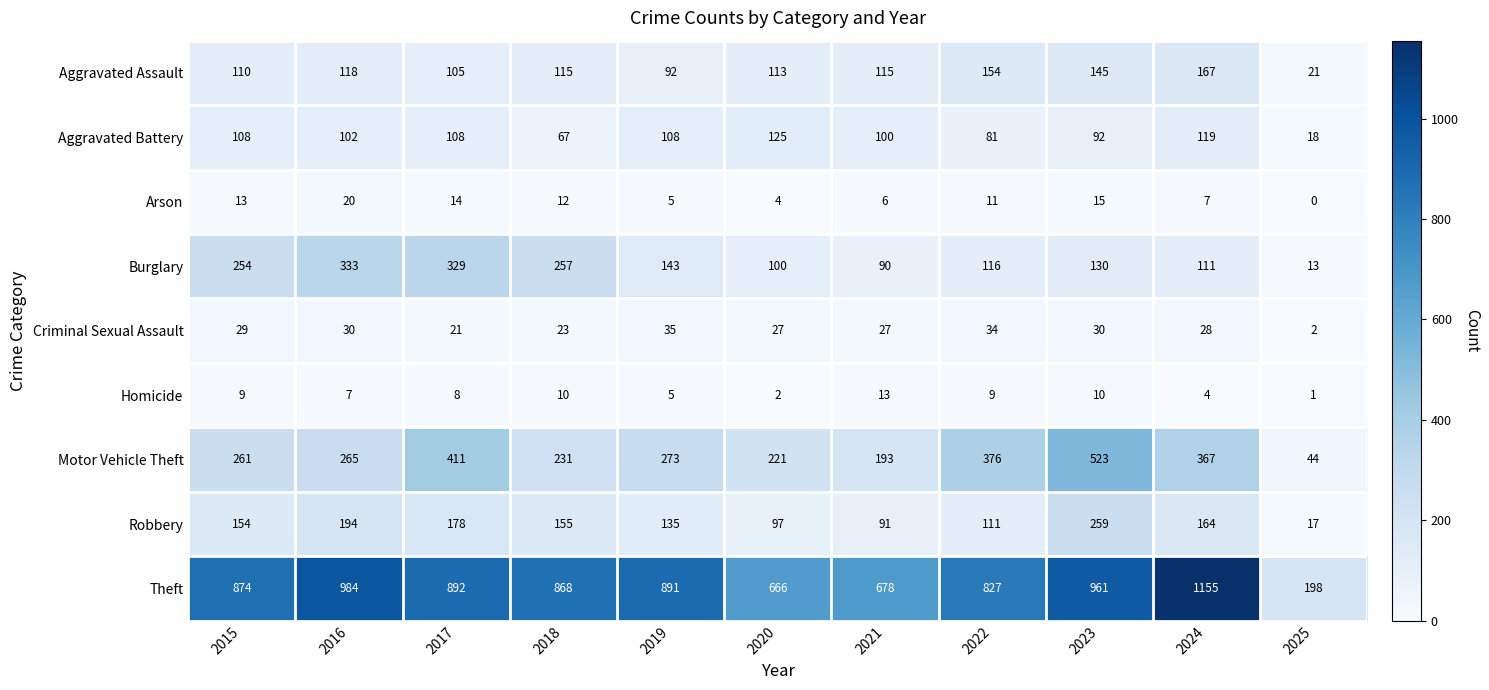

How many categories are shown in the chart?

11